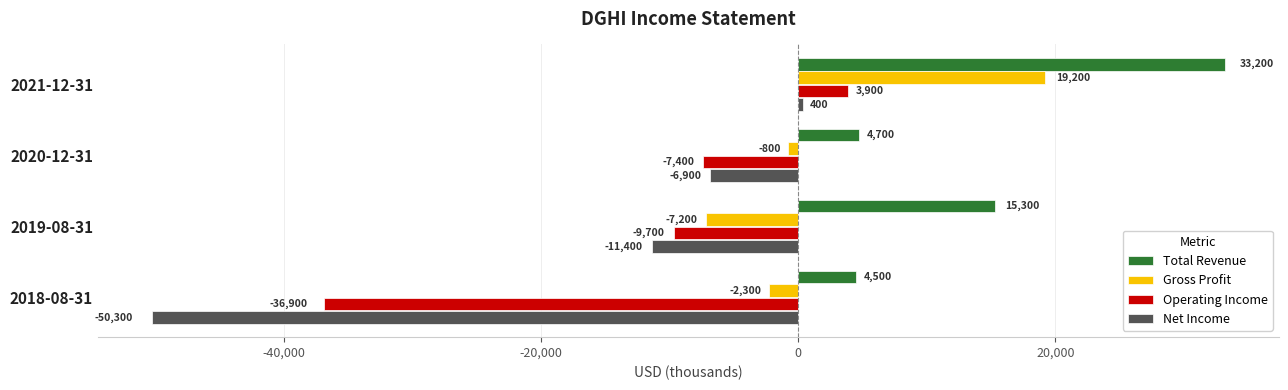

What is the difference between the maximum and minimum values in the Total Revenue series?

28700